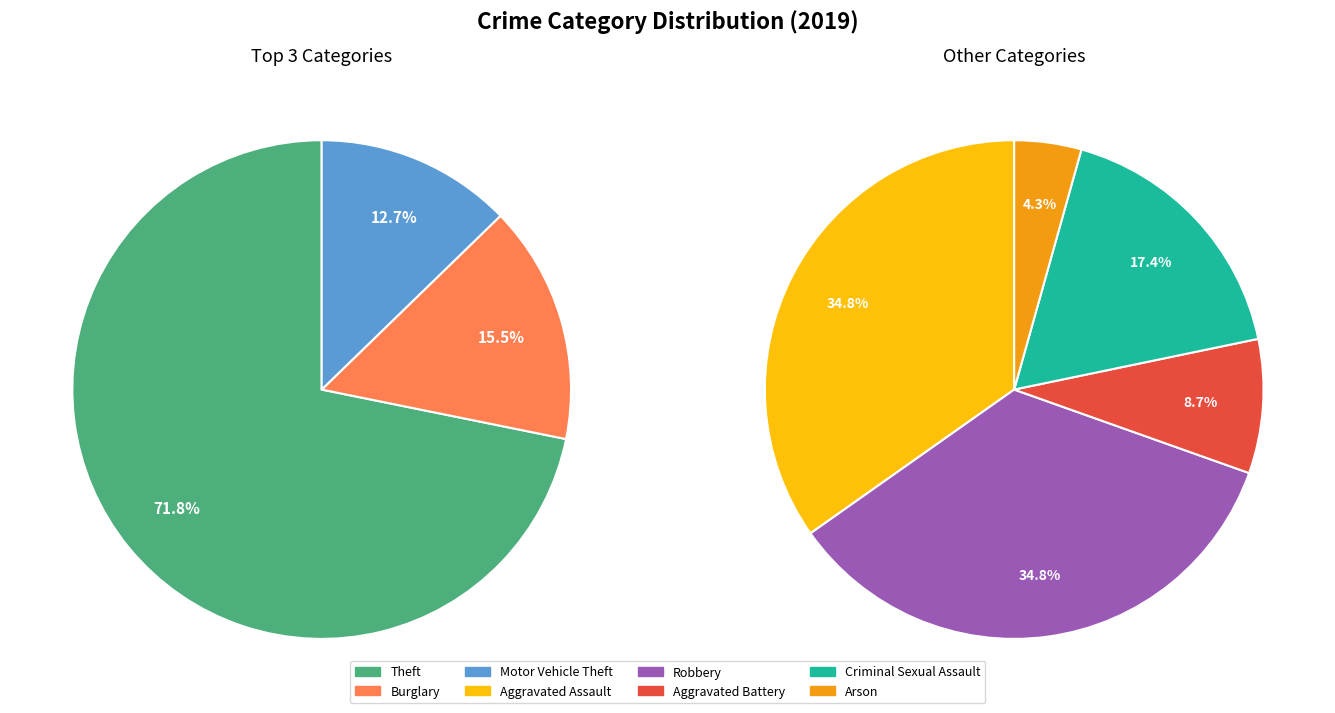

Which category accounts for the majority?

Theft